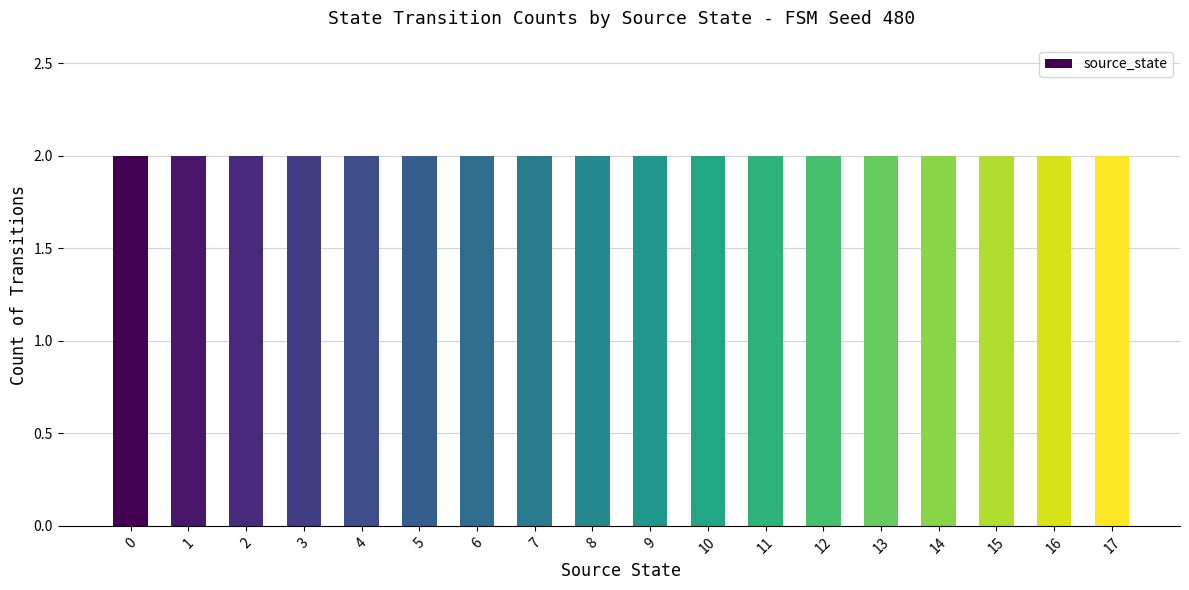

Are the bars grouped side by side (vs. stacked)?

No